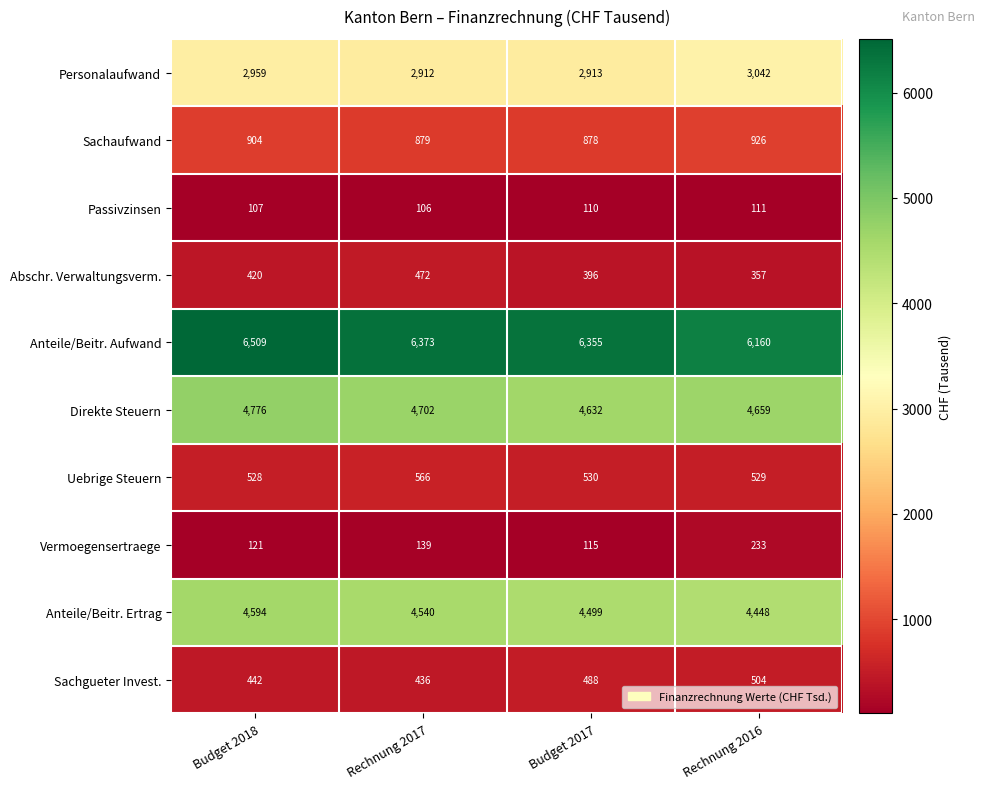

What is the spread (max minus min) of values at Rechnung 2016?

6049